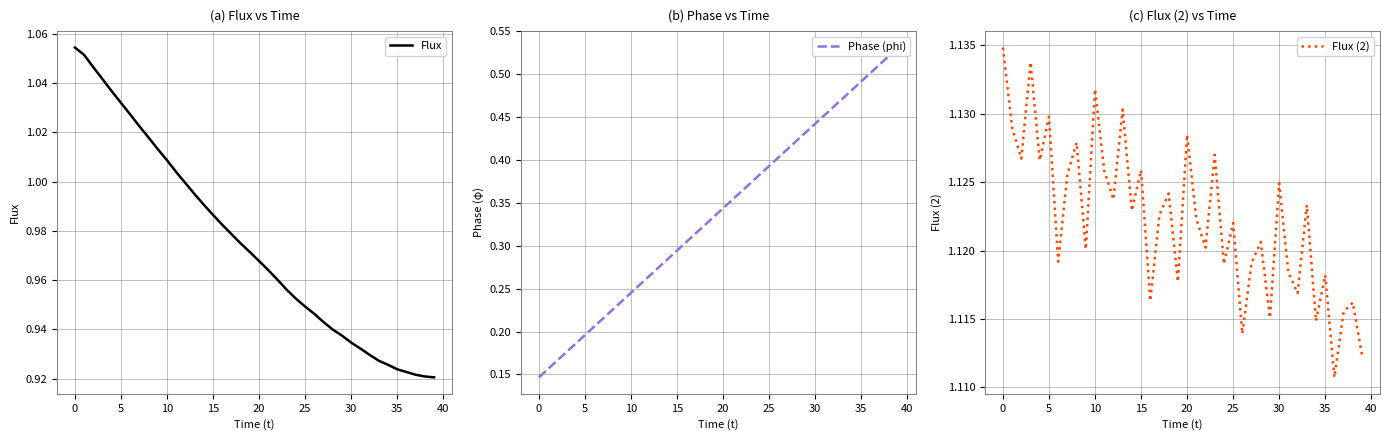

True or false: Phase (phi) and Flux intersect in this chart.

False